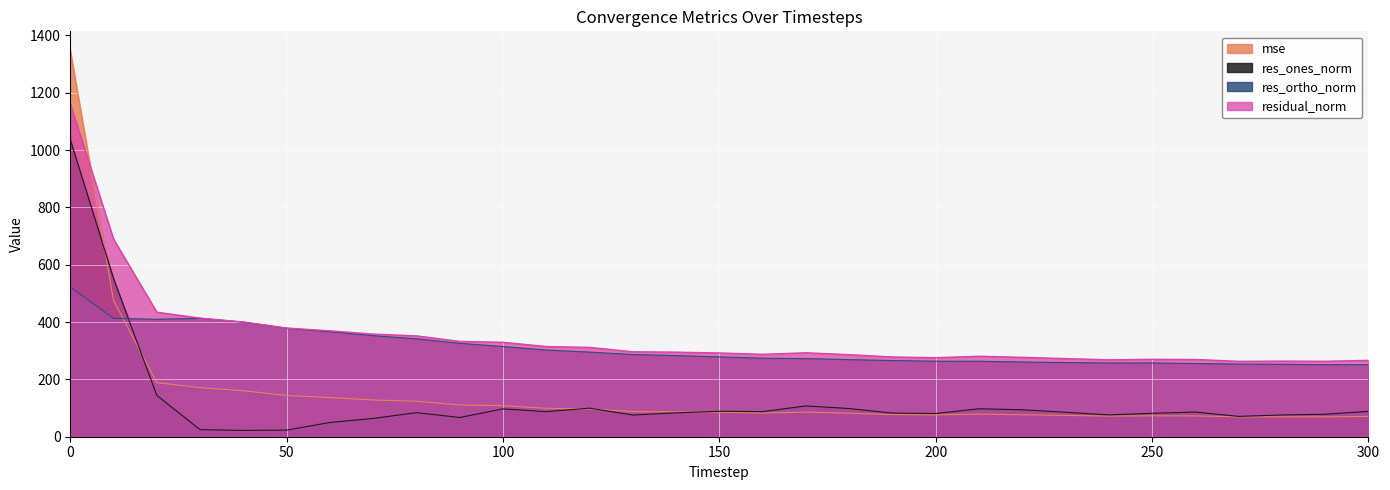

Reading right to left, list all the values displayed in this chart.

mse: 71.0	69.3	69.6	69.2	72.7	73.0	72.0	74.3	76.8	78.9	76.0	77.4	82.0	85.8	82.7	85.4	87.1	87.9	97.1	99.1	108.5	110.7	123.8	128.3	136.5	143.8	160.3	171.3	188.7	475.1	1347.1
res_ones_norm: 88.5	78.5	76.0	70.9	86.1	81.8	76.2	85.5	94.0	97.6	81.0	82.4	98.4	107.4	87.7	88.7	83.3	75.6	99.7	87.4	97.2	67.0	84.0	63.8	49.7	23.1	22.0	24.7	144.2	551.9	1036.6
res_ortho_norm: 251.3	251.3	252.7	253.4	255.4	257.4	257.4	258.8	260.6	263.4	263.6	265.8	268.9	272.5	273.9	278.5	283.1	286.7	295.3	302.4	314.8	325.9	341.7	352.4	366.2	378.5	399.8	413.1	409.8	413.0	522.1
residual_norm: 266.4	263.3	263.9	263.1	269.6	270.1	268.4	272.6	277.1	280.8	275.7	278.3	286.4	292.9	287.6	292.3	295.1	296.5	311.7	314.7	329.4	332.7	351.9	358.2	369.5	379.2	400.4	413.8	434.4	689.3	1160.6